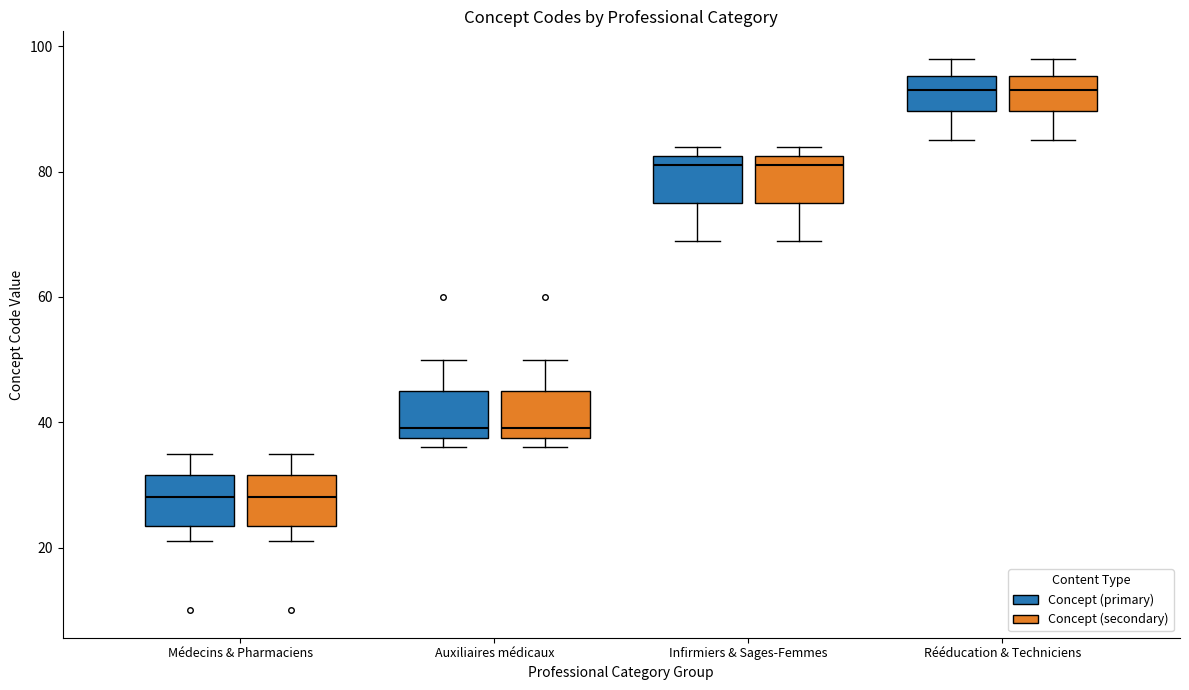

Reading left to right, transcribe this box plot: for each box, give where its median line is, the range the box spans, and where its two whiskers end, as read against the y-axis. The values are not printed on the chart, so give them approximately, as read against the axis.

Médecins & Pharmaciens (Concept (primary)): median 28, box 24 to 32, whiskers 22 to 36
Médecins & Pharmaciens (Concept (secondary)): median 28, box 24 to 32, whiskers 22 to 36
Auxiliaires médicaux (Concept (primary)): median 40, box 38 to 46, whiskers 36 to 50
Auxiliaires médicaux (Concept (secondary)): median 40, box 38 to 46, whiskers 36 to 50
Infirmiers & Sages-Femmes (Concept (primary)): median 82 (just below the box's upper edge), box 76 to 82, whiskers 70 to 84
Infirmiers & Sages-Femmes (Concept (secondary)): median 82 (just below the box's upper edge), box 76 to 82, whiskers 70 to 84
Rééducation & Techniciens (Concept (primary)): median 94, box 90 to 96, whiskers 86 to 98
Rééducation & Techniciens (Concept (secondary)): median 94, box 90 to 96, whiskers 86 to 98